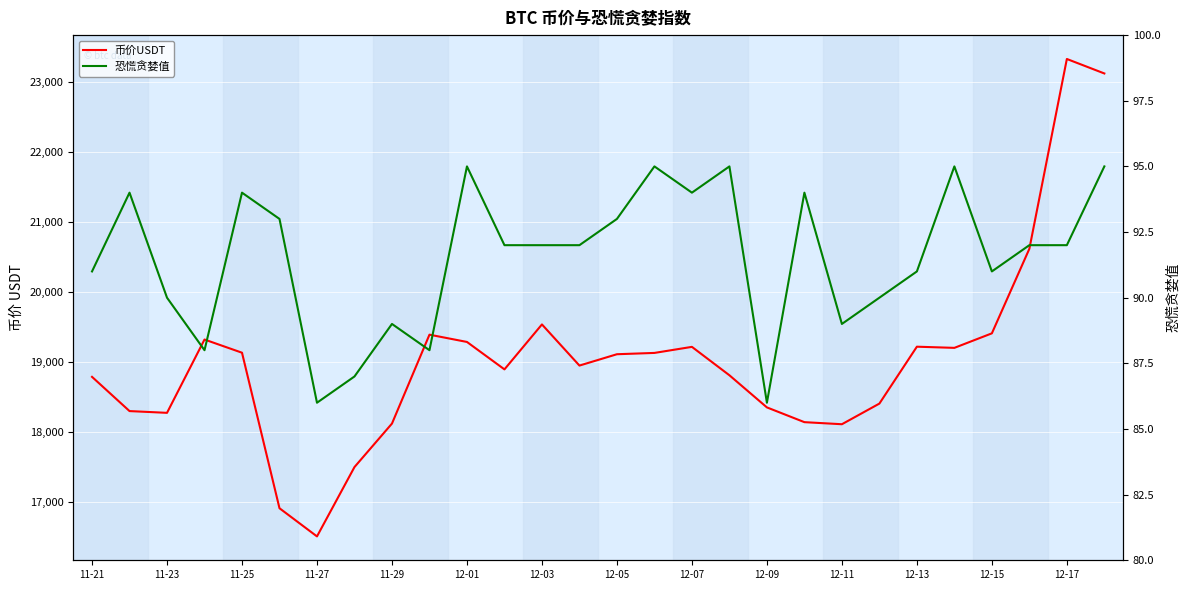

List the series in order of their peak value, lowest first.

恐慌贪婪值, 币价USDT